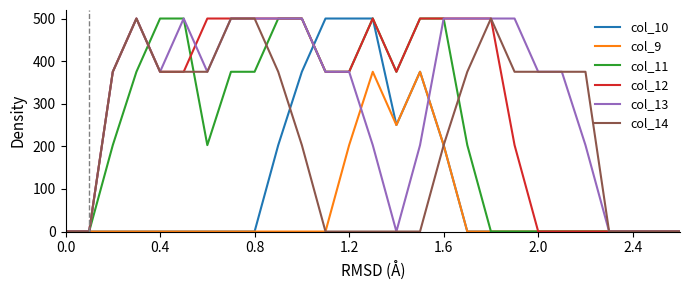

What is the maximum value for col_9?

375.0